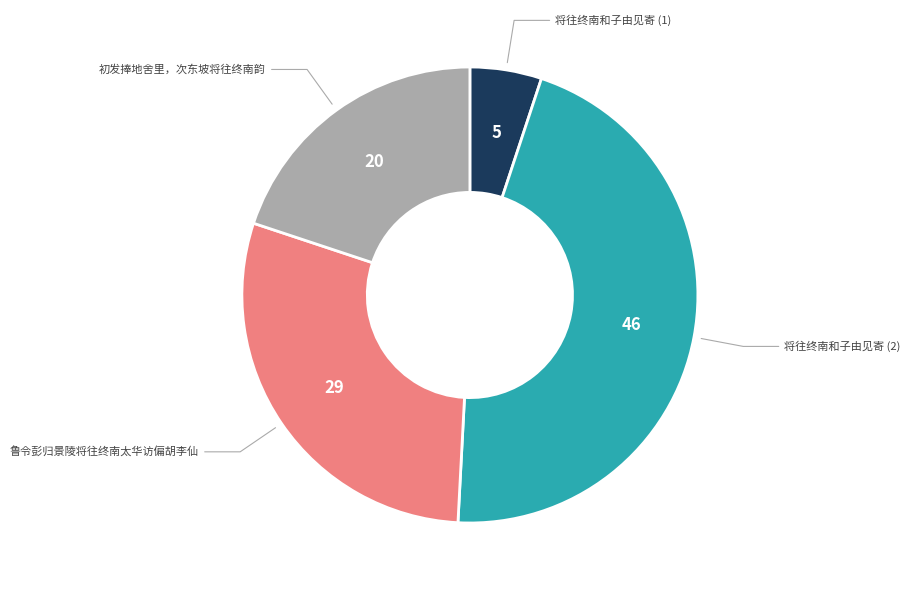

Rank the categories by value from lowest to highest.

将往终南和子由见寄, 初发捧地舍里，次东坡将往终南韵, 鲁令彭归景陵将往终南太华访偏胡李仙, 将往终南和子由见寄